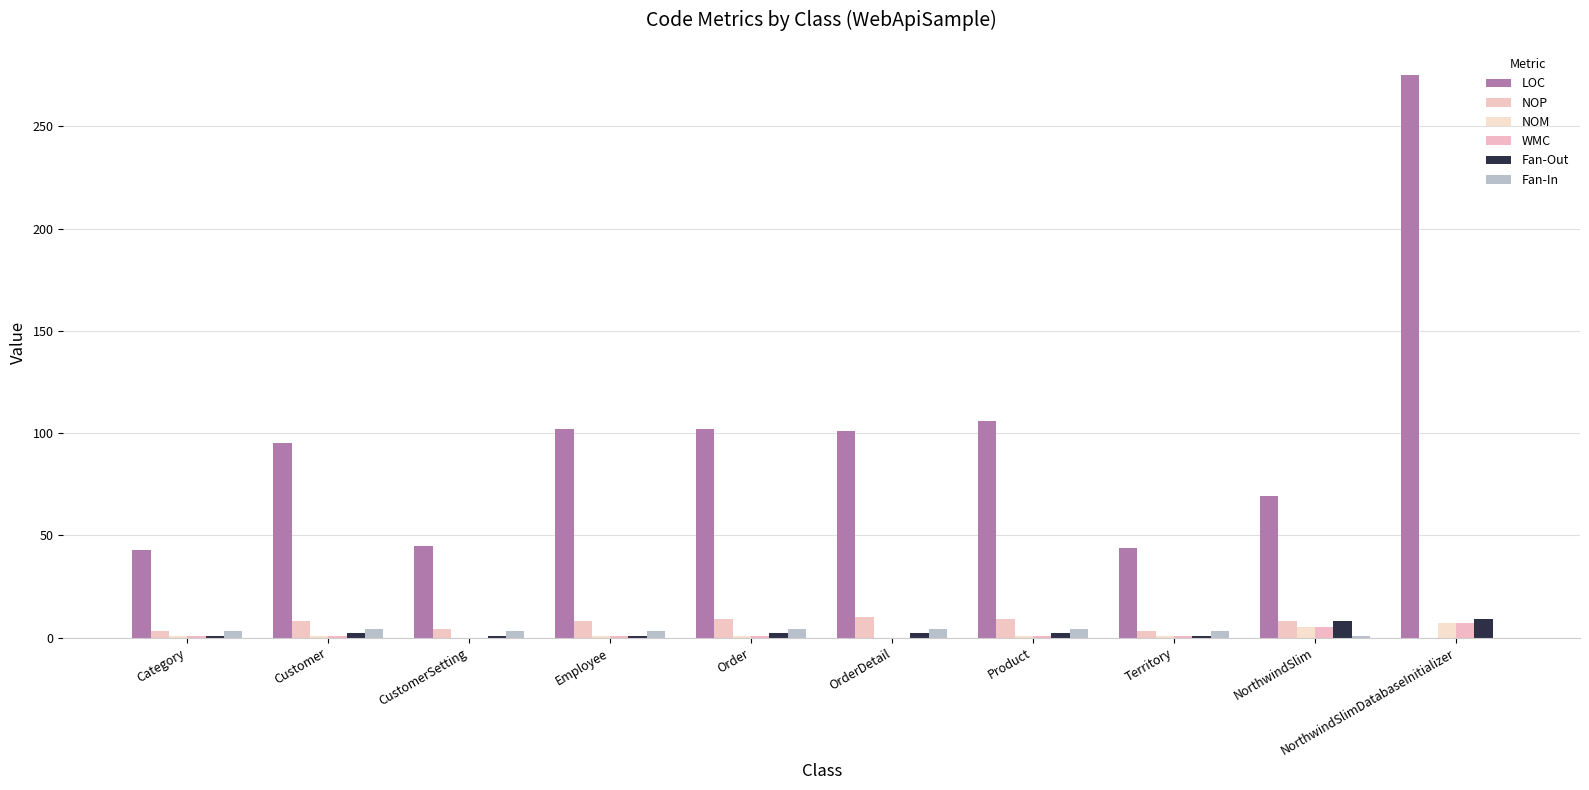

How many series are shown in this chart?

6